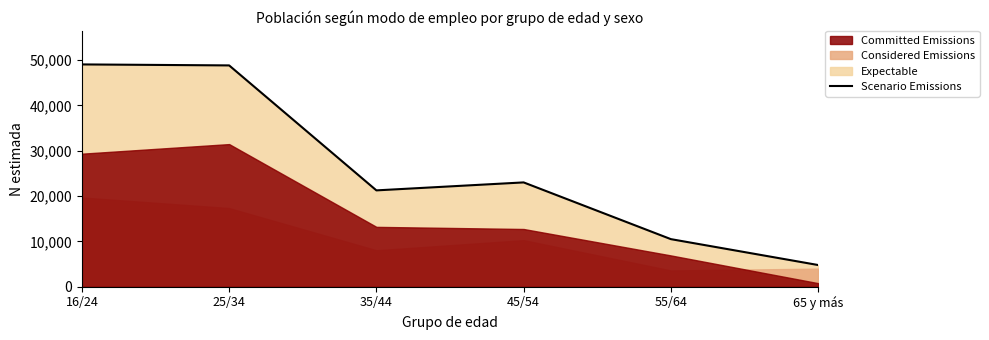

True or false: the data has more than 2 interior local peaks.

False